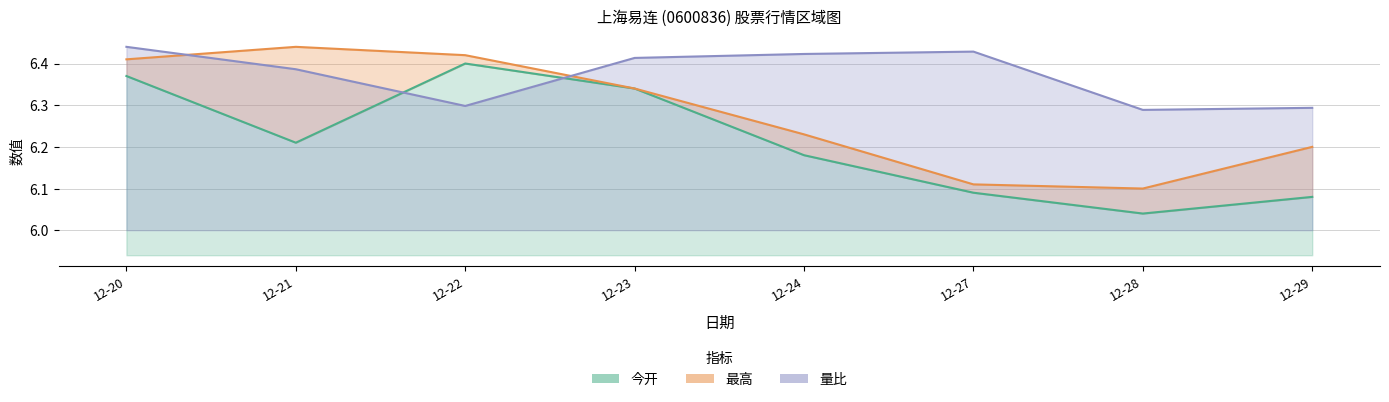

What is the sum of the 成交量 values at 12-27 and 12-23?

12.8